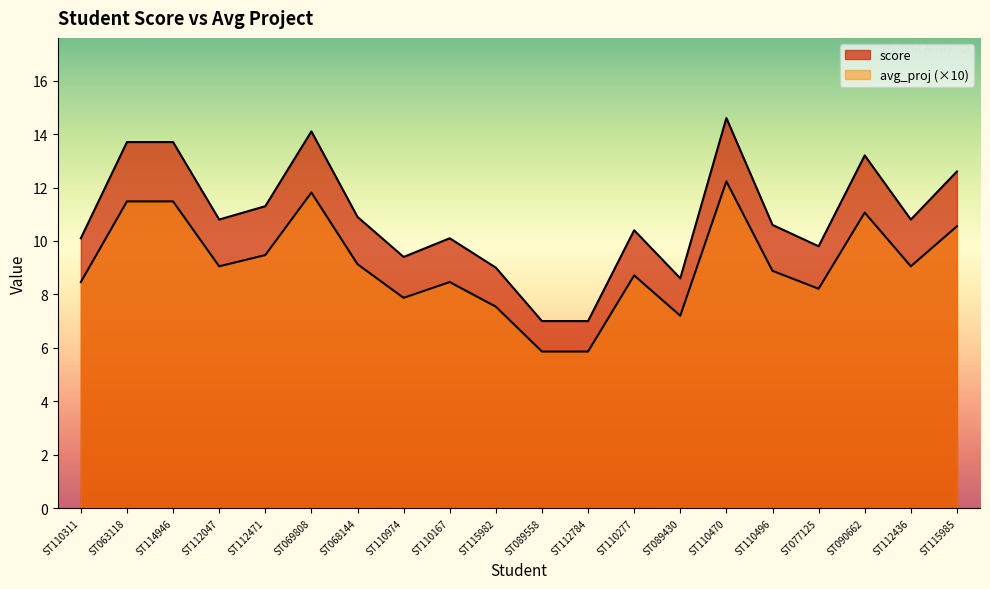

The score series shows 10.1 at ST110167. True or false?

True